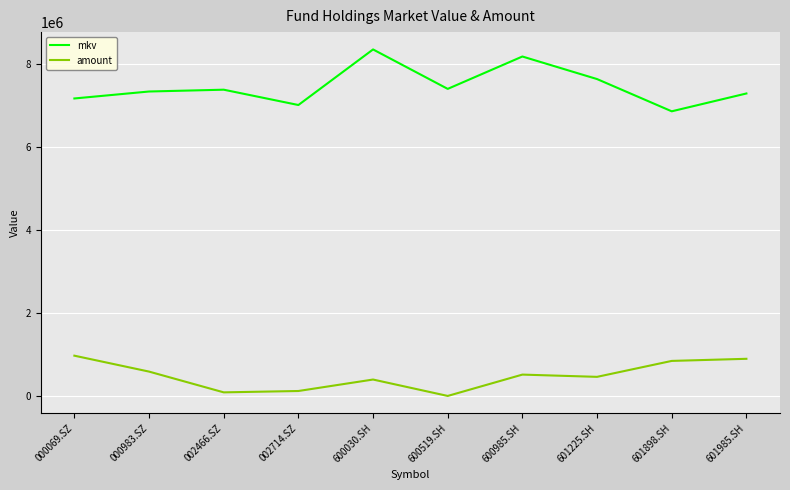

True or false: amount and mkv cross at least once.

False